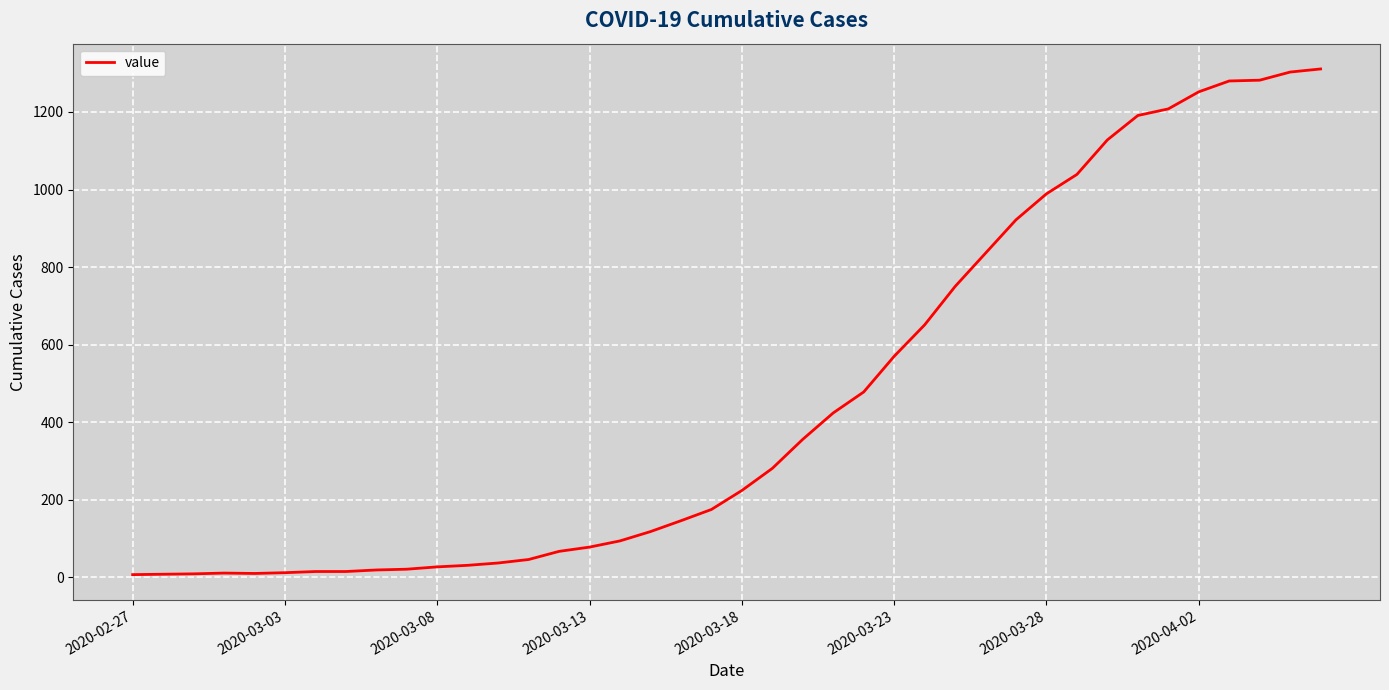

What is the maximum value shown in the chart?

1311